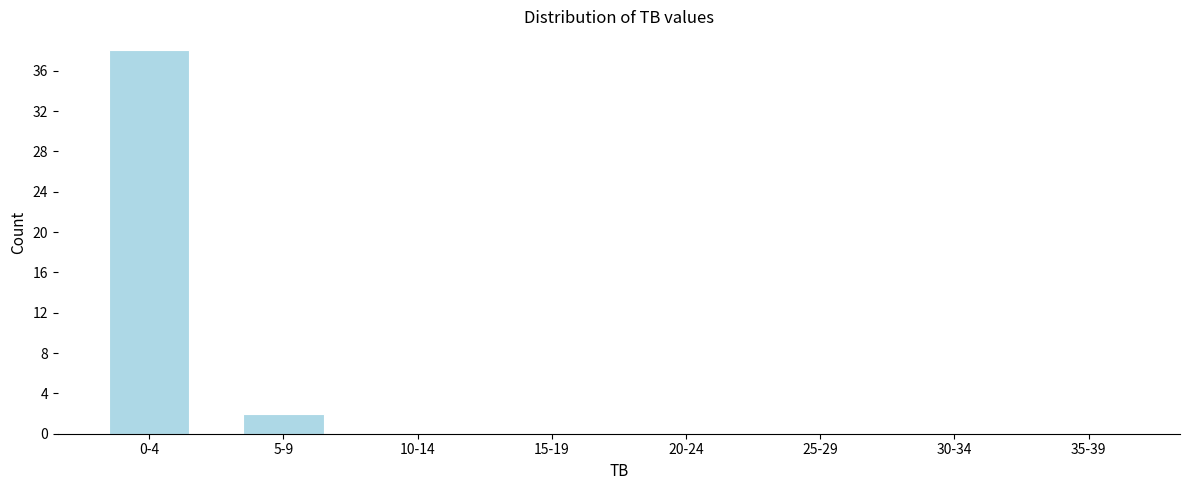

Reading right to left, list all the values displayed in this chart.

35-39=0	30-34=0	25-29=0	20-24=0	15-19=0	10-14=0	5-9=2	0-4=38